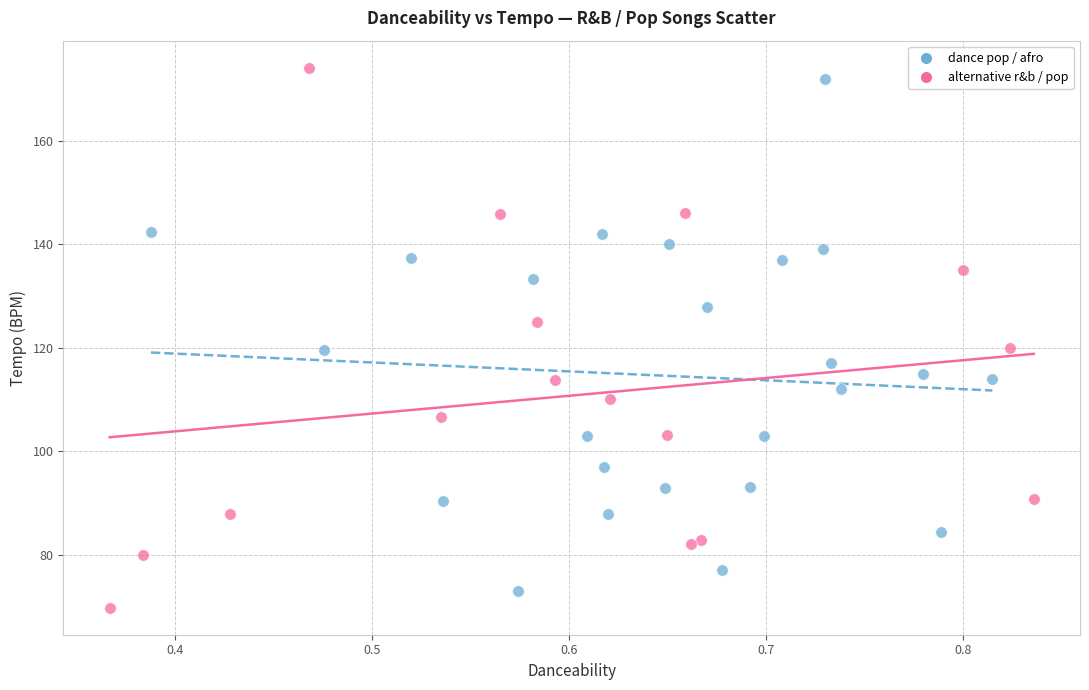

Which series has the largest Y range (max minus min)?

alternative r&b / pop